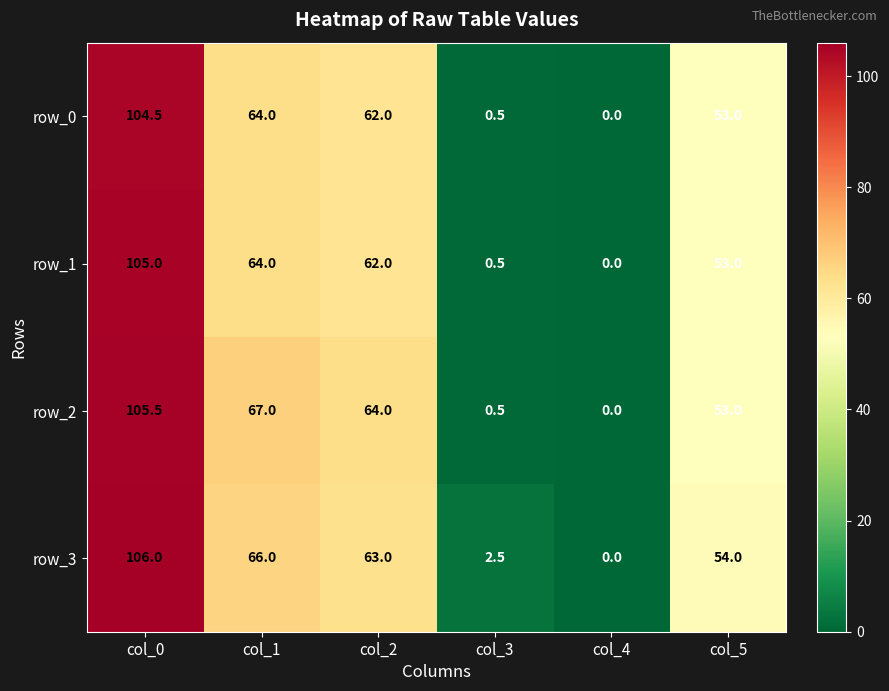

Reading right to left, extract all data points from this chart.

row_0: col_5=53.0	col_4=0.0	col_3=0.5	col_2=62.0	col_1=64.0	col_0=104.5
row_1: col_5=53.0	col_4=0.0	col_3=0.5	col_2=62.0	col_1=64.0	col_0=105.0
row_2: col_5=53.0	col_4=0.0	col_3=0.5	col_2=64.0	col_1=67.0	col_0=105.5
row_3: col_5=54.0	col_4=0.0	col_3=2.5	col_2=63.0	col_1=66.0	col_0=106.0